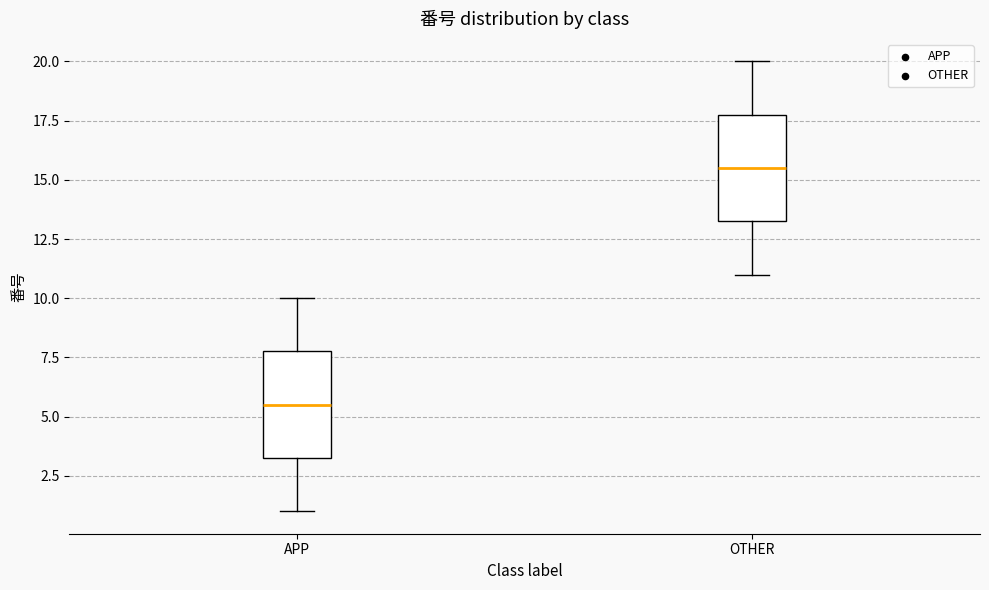

Reading left to right, read every box against the y-axis: the position of its median line, the range the box covers, and the ends of its whiskers. The values are not printed on the chart, so give them approximately, as read against the axis.

APP: median 5.5, box 3.5 to 8.0, whiskers 1.0 to 10.0
OTHER: median 15.5, box 13.5 to 18.0, whiskers 11.0 to 20.0